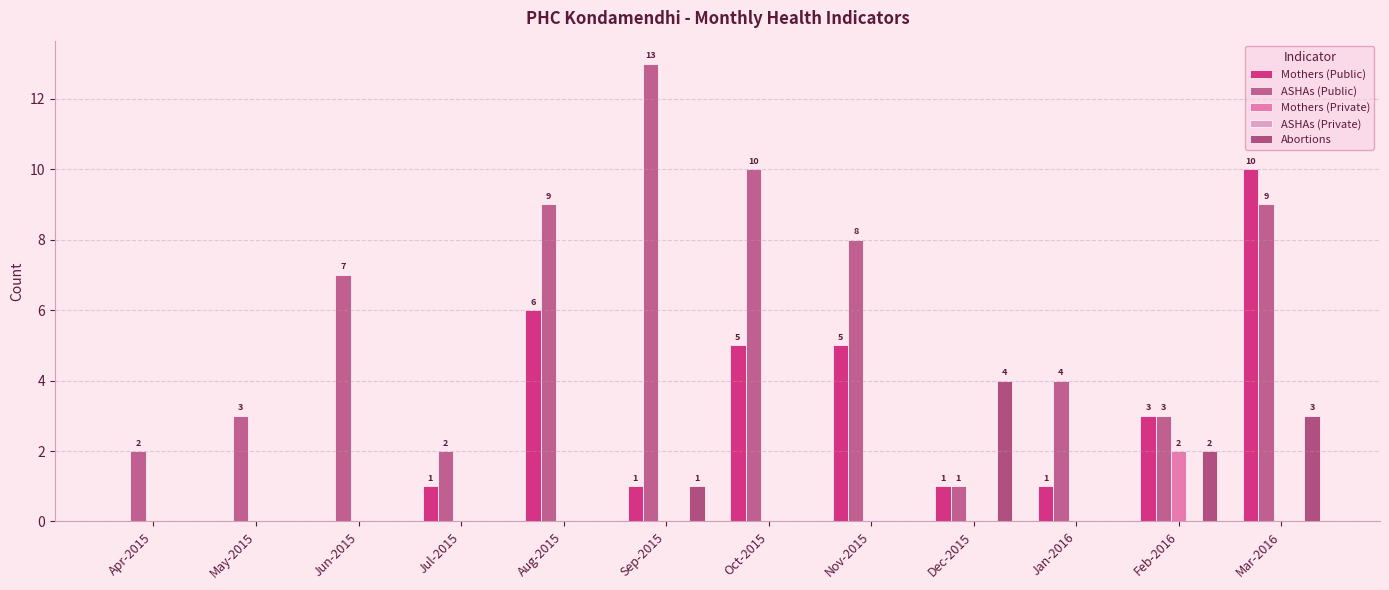

Rank the series at Jun-2015 from lowest to highest value.

Mothers (Public), Mothers (Private), ASHAs (Private), Abortions, ASHAs (Public)